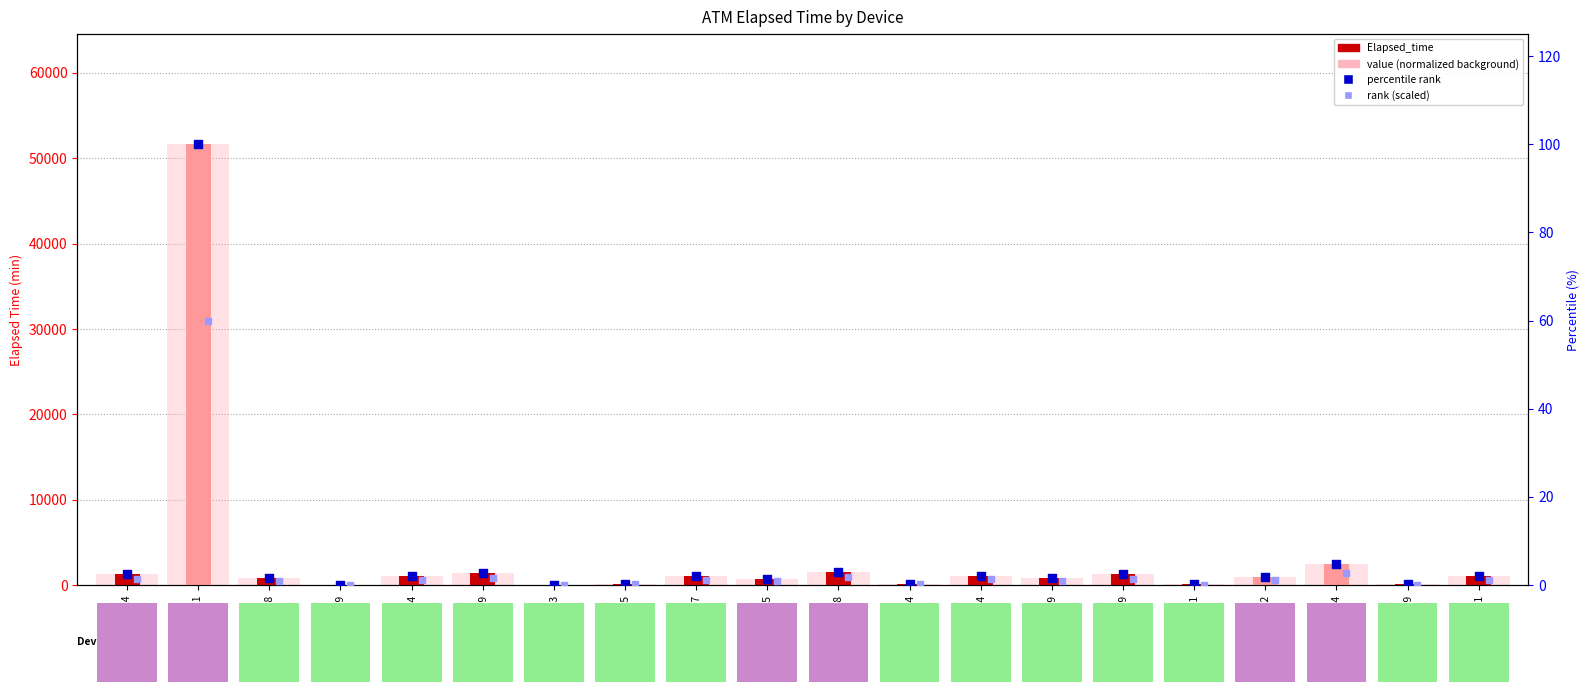

What are all the series names shown in the legend?

Elapsed_time, value (normalized), percentile rank, rank (scaled)